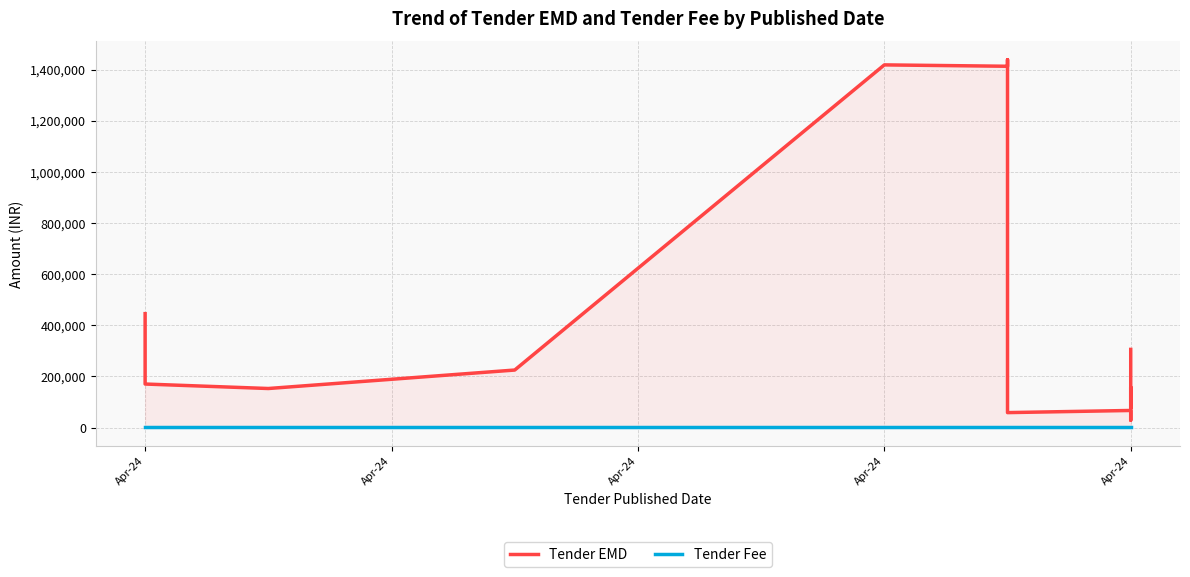

Reading left to right, extract all data points from this chart.

Tender EMD: 445310.0	236155.0	170103.3	152577.5	224800.0	1418050.0	1412668.8	1438418.8	1256956.2	58356.2	66737.5	28487.5	30150.0	111500.0	149000.0	149000.0	157750.0	75250.0	305500.0
Tender Fee: 500.0	500.0	500.0	500.0	500.0	500.0	500.0	500.0	500.0	500.0	500.0	500.0	500.0	500.0	500.0	500.0	500.0	500.0	1625.0